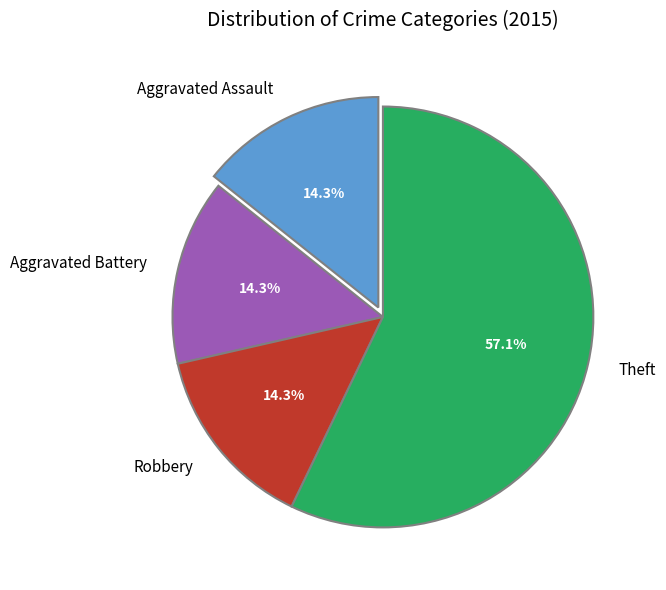

To the nearest percent, what is the difference between the largest and smallest slice percentages?

43%